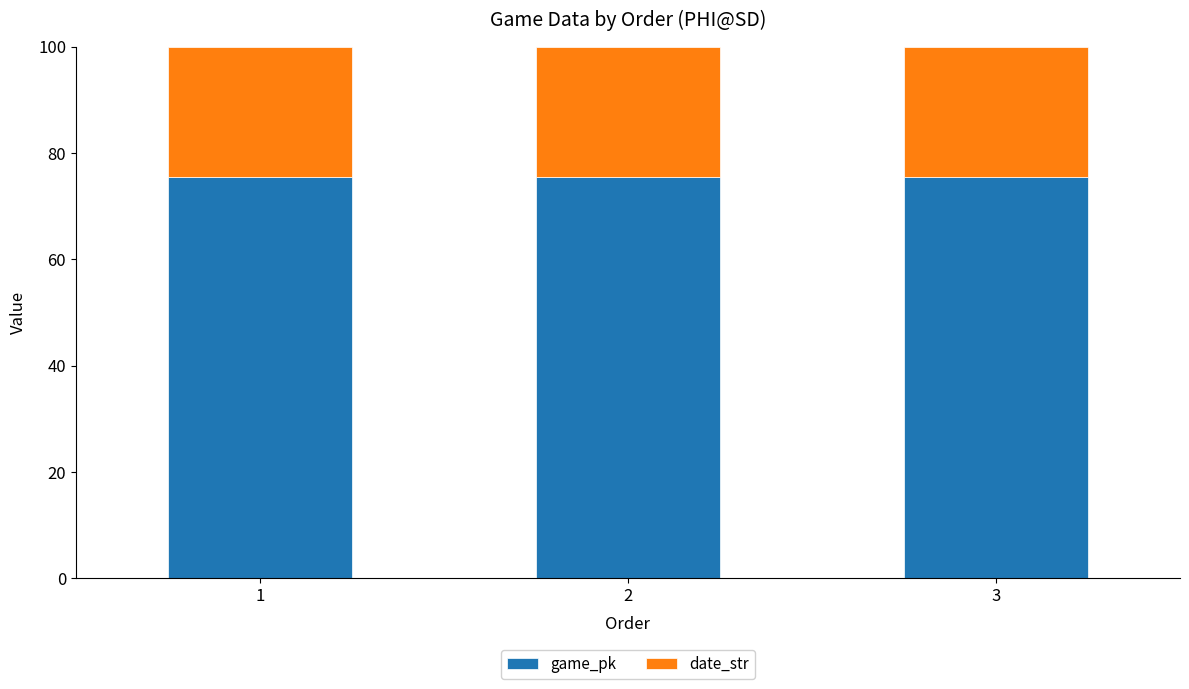

What is the minimum value for game_pk?

75.6